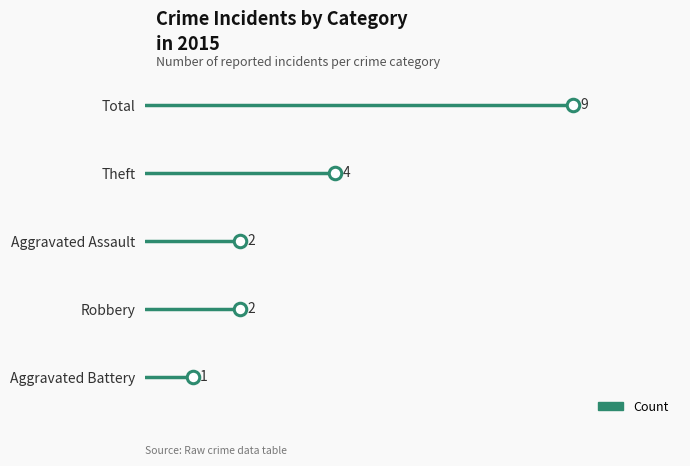

What position from the left is Robbery?

3